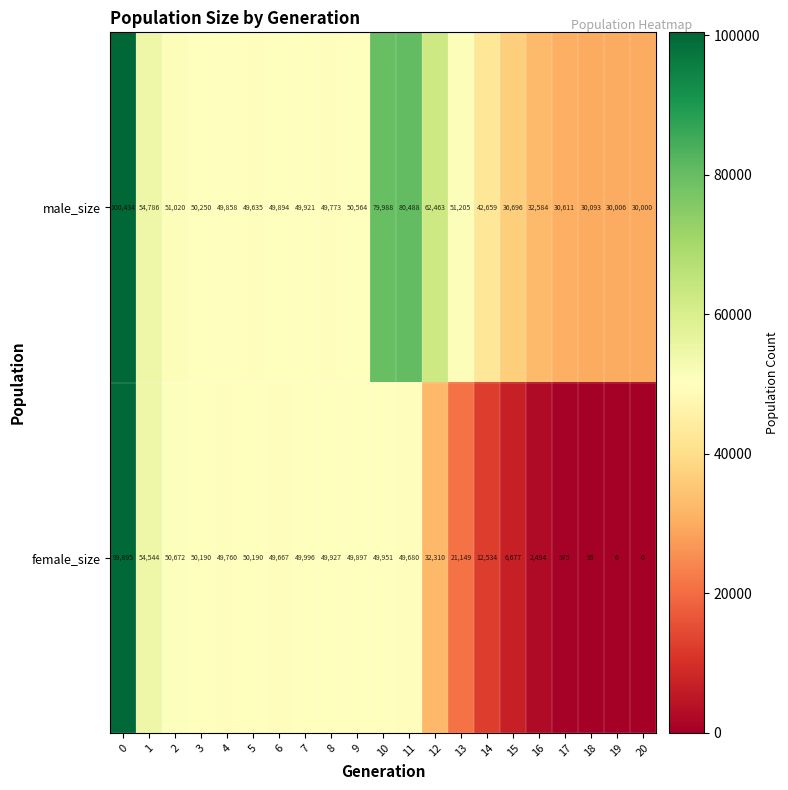

What is the highest value of the male_size series?

100434